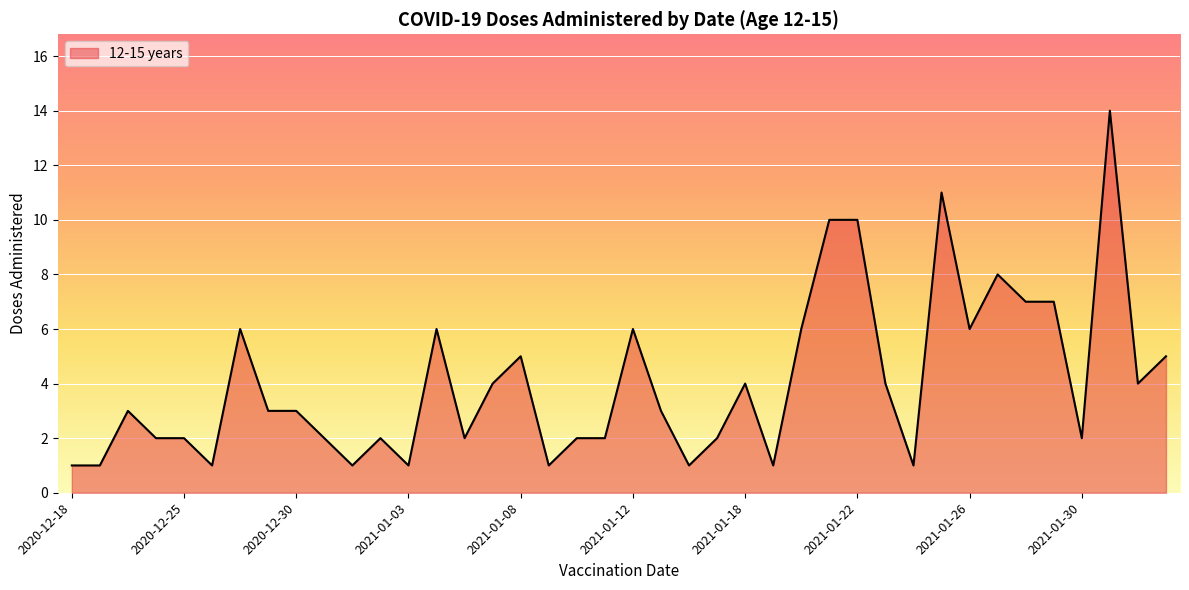

What is the difference between the maximum and minimum values?

13